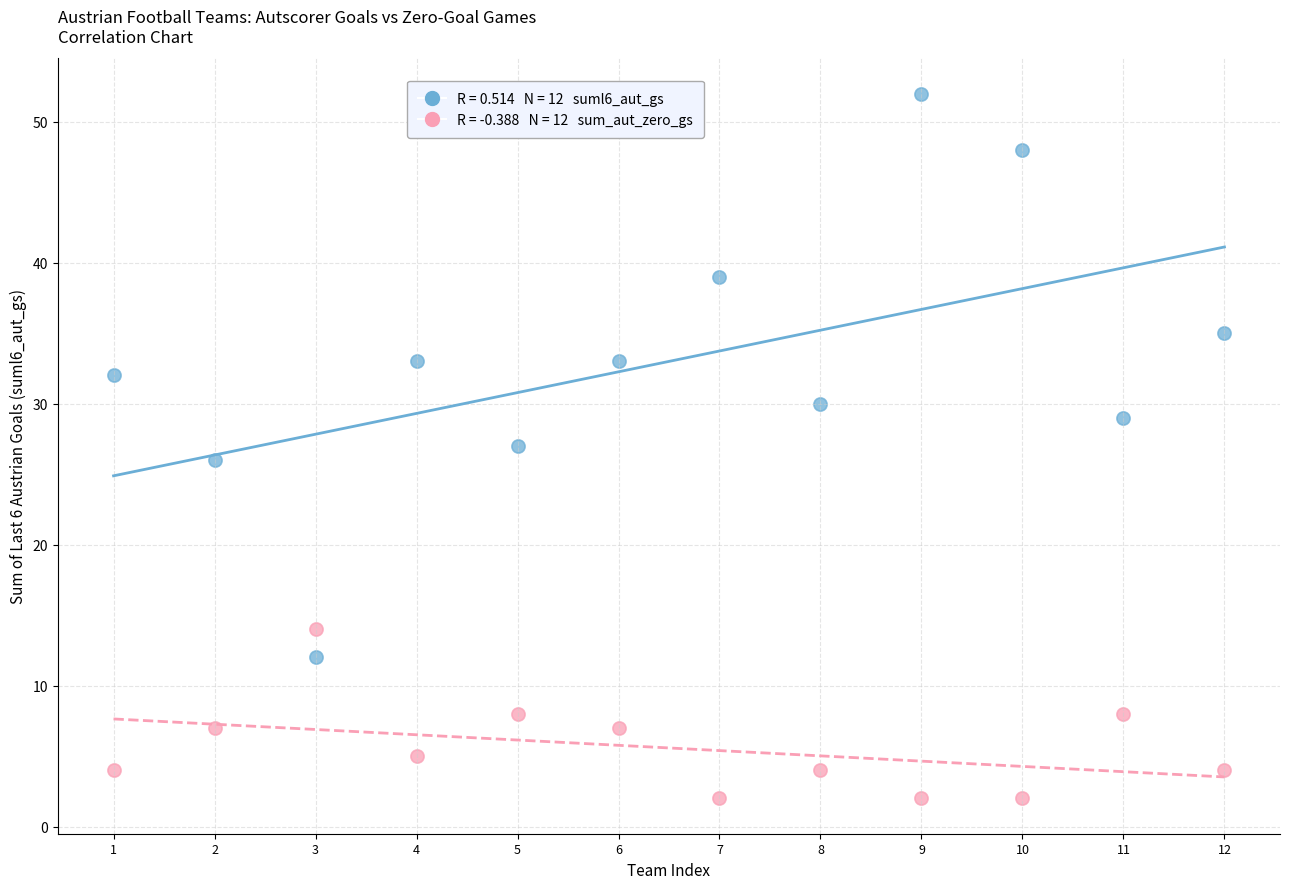

Across all data points, what is the range of X values (max minus min)?

11